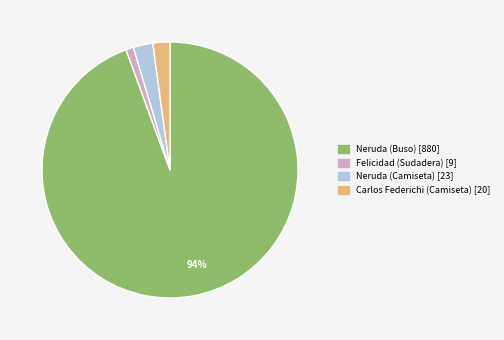

Does any single category account for the majority?

Yes